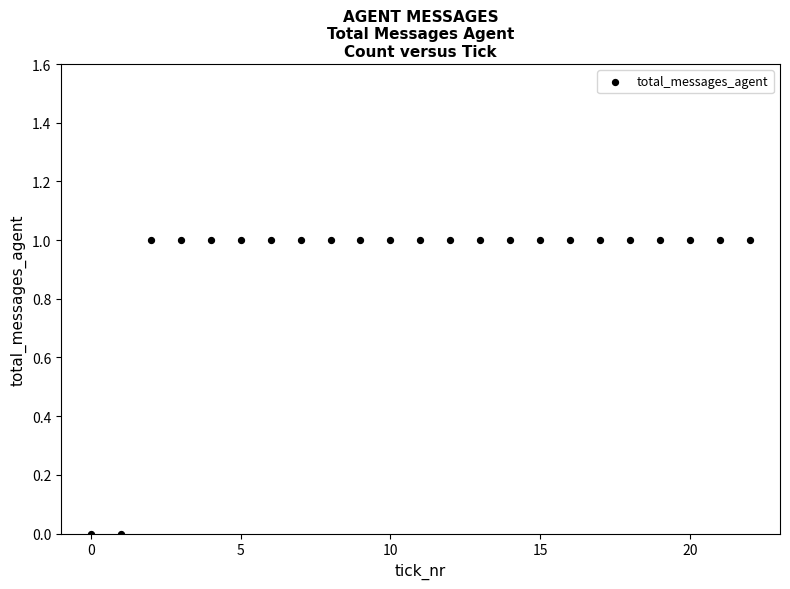

Count the number of points in this scatter plot.

23